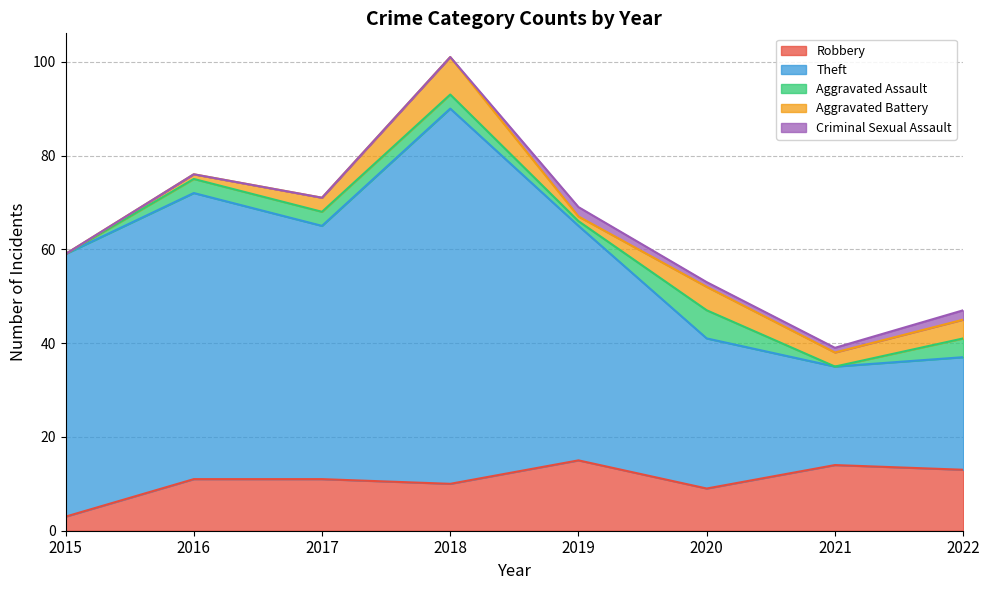

True or false: Aggravated Assault and Robbery cross at least once.

False